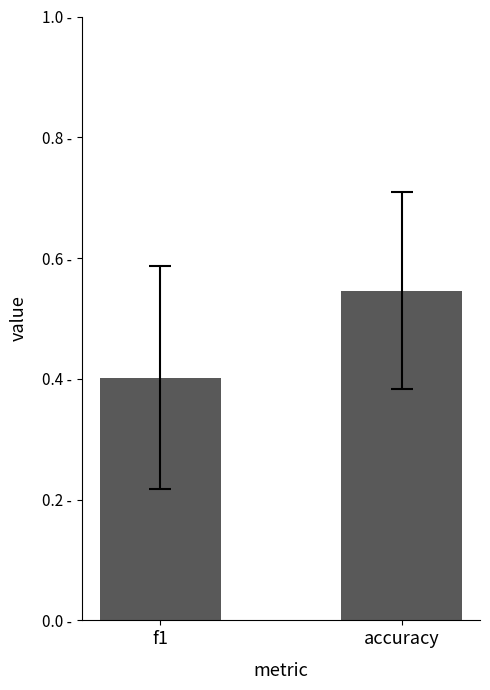

Rank the categories by value from highest to lowest.

accuracy, f1